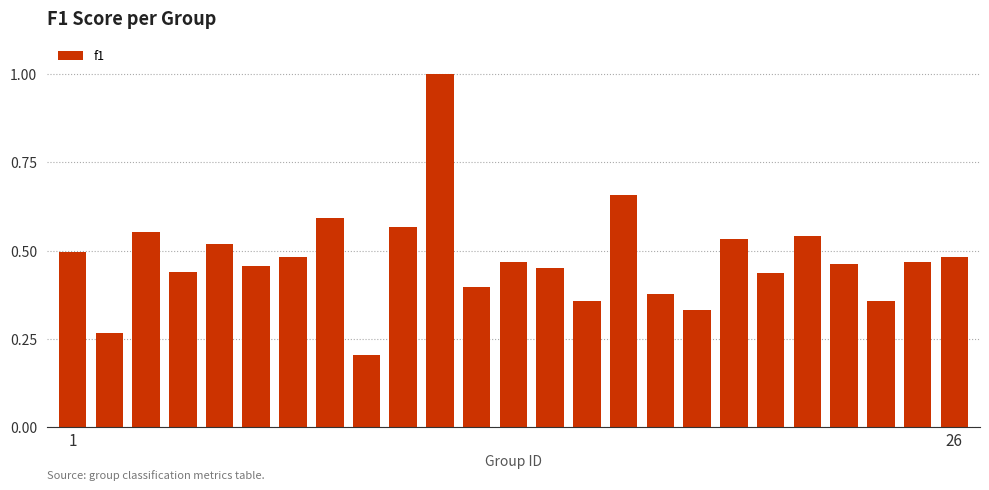

How many distinct data groups are displayed?

1